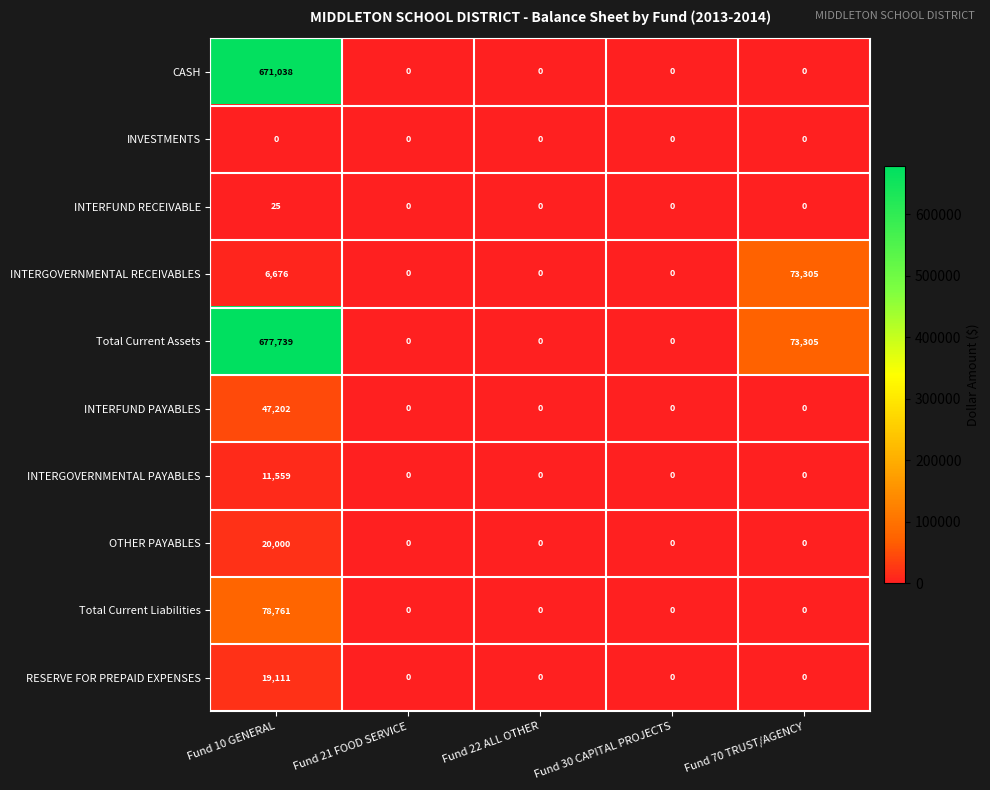

Count the number of data series in this chart.

10